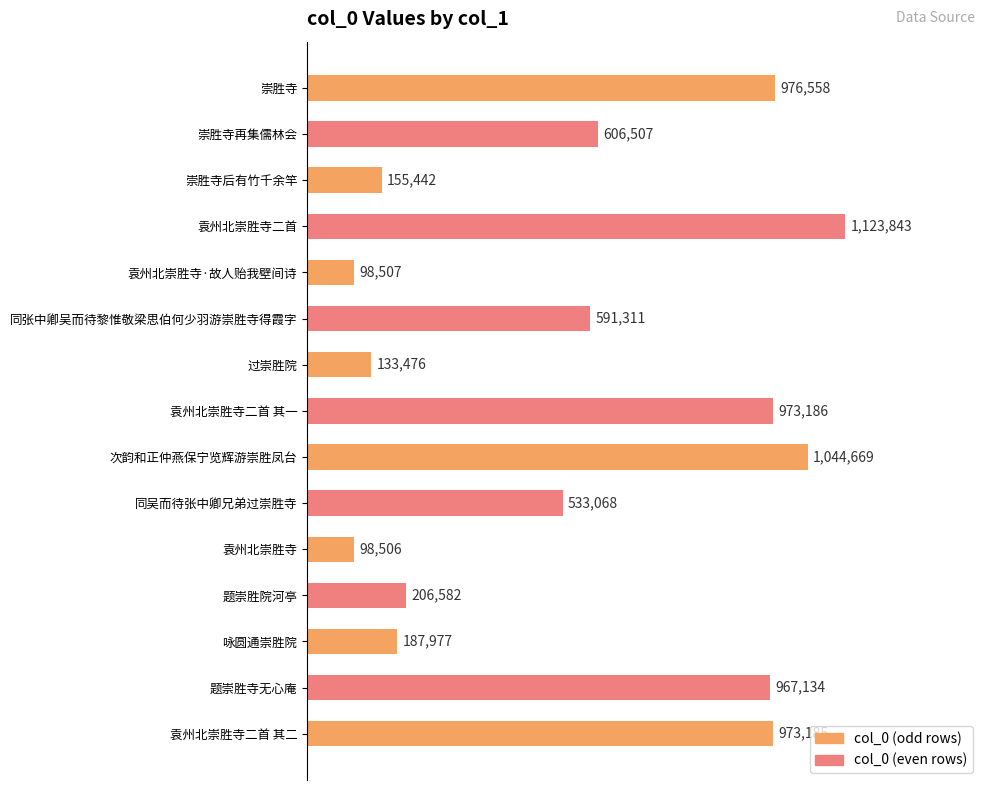

Is it true that the value at 过崇胜院 is 63926?

False